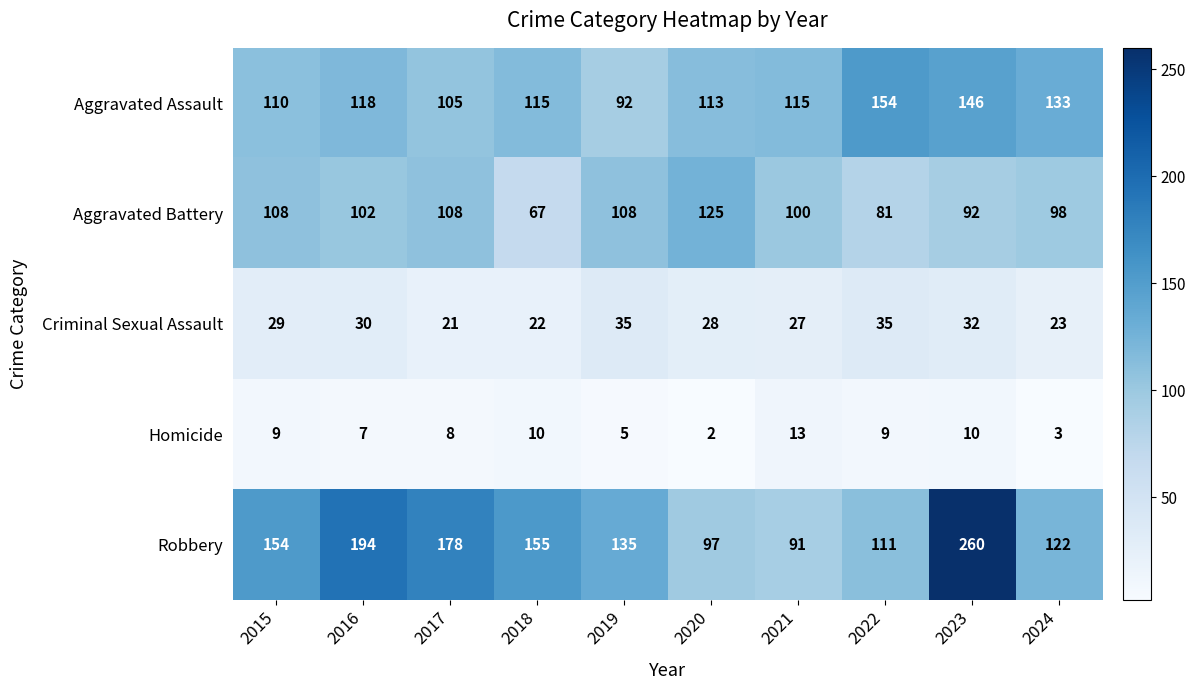

What value does the Robbery series have at 2022, to the nearest 5?

110